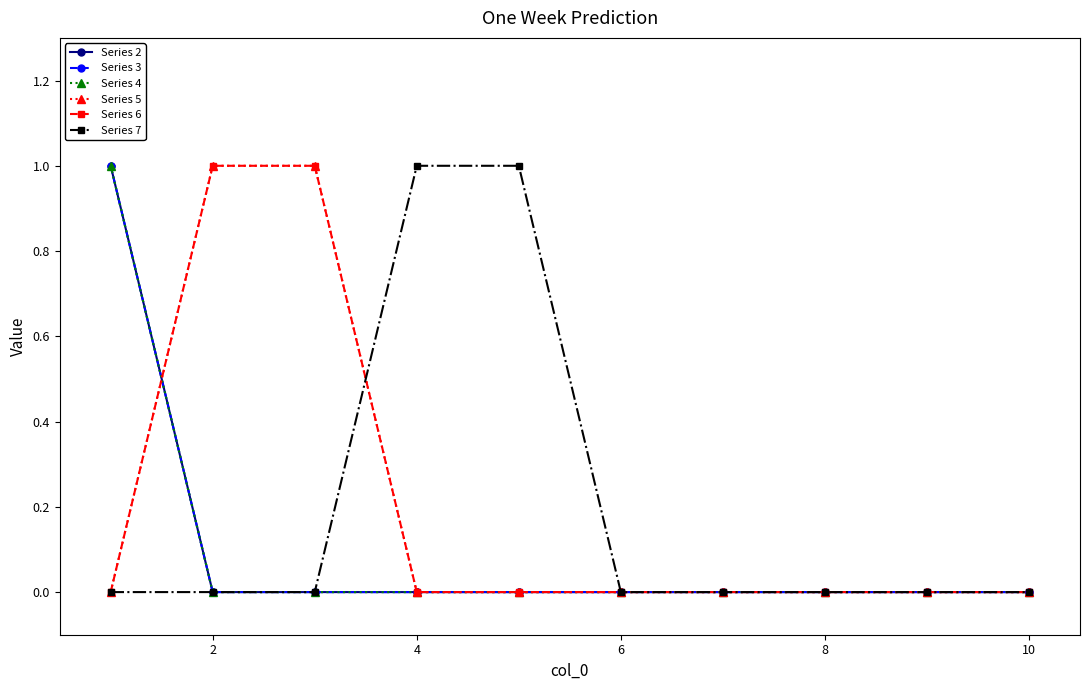

How many lines are shown in the chart?

6